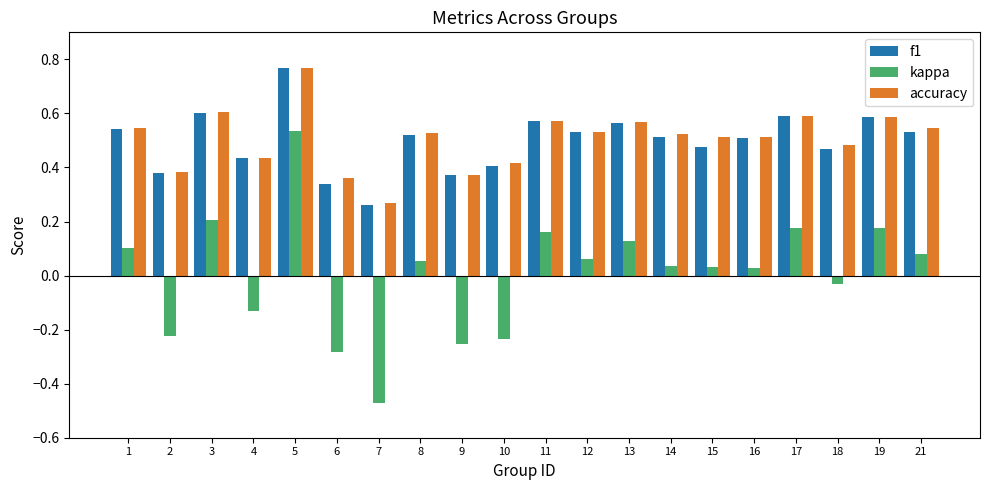

What are all the series names shown in the legend?

f1, kappa, accuracy